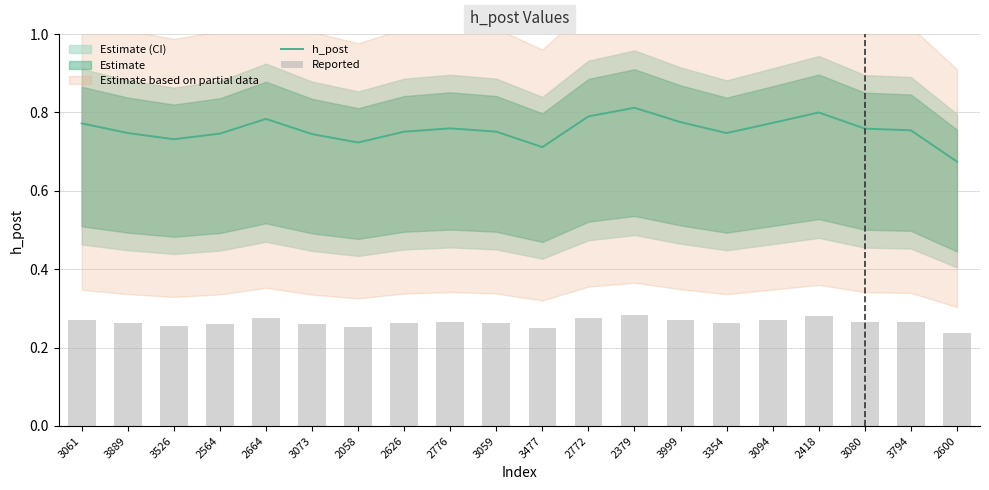

What value does the Reported series have at 3477?

0.2